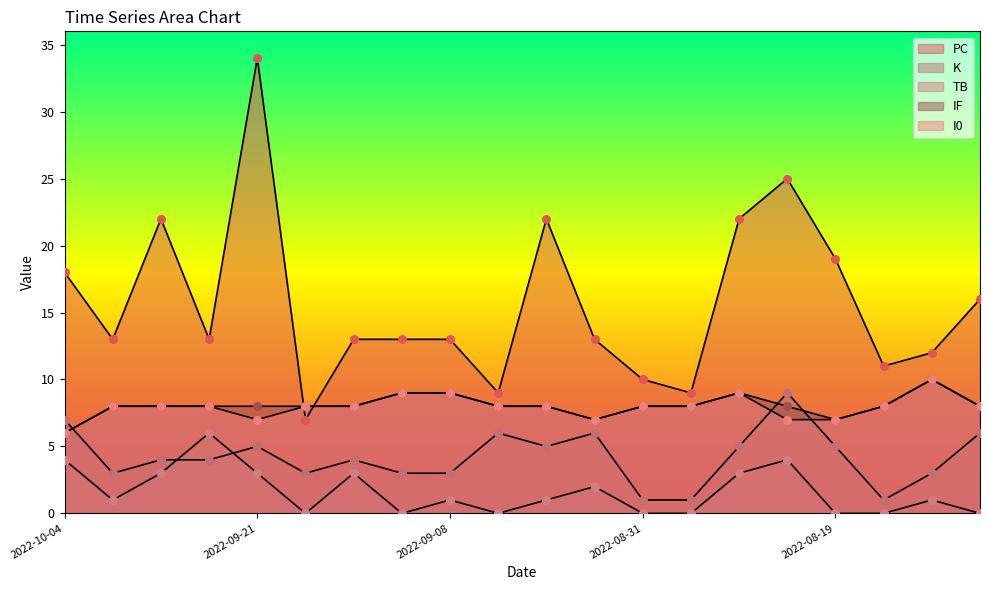

At which category is the sum across all series the highest?

2022-09-21